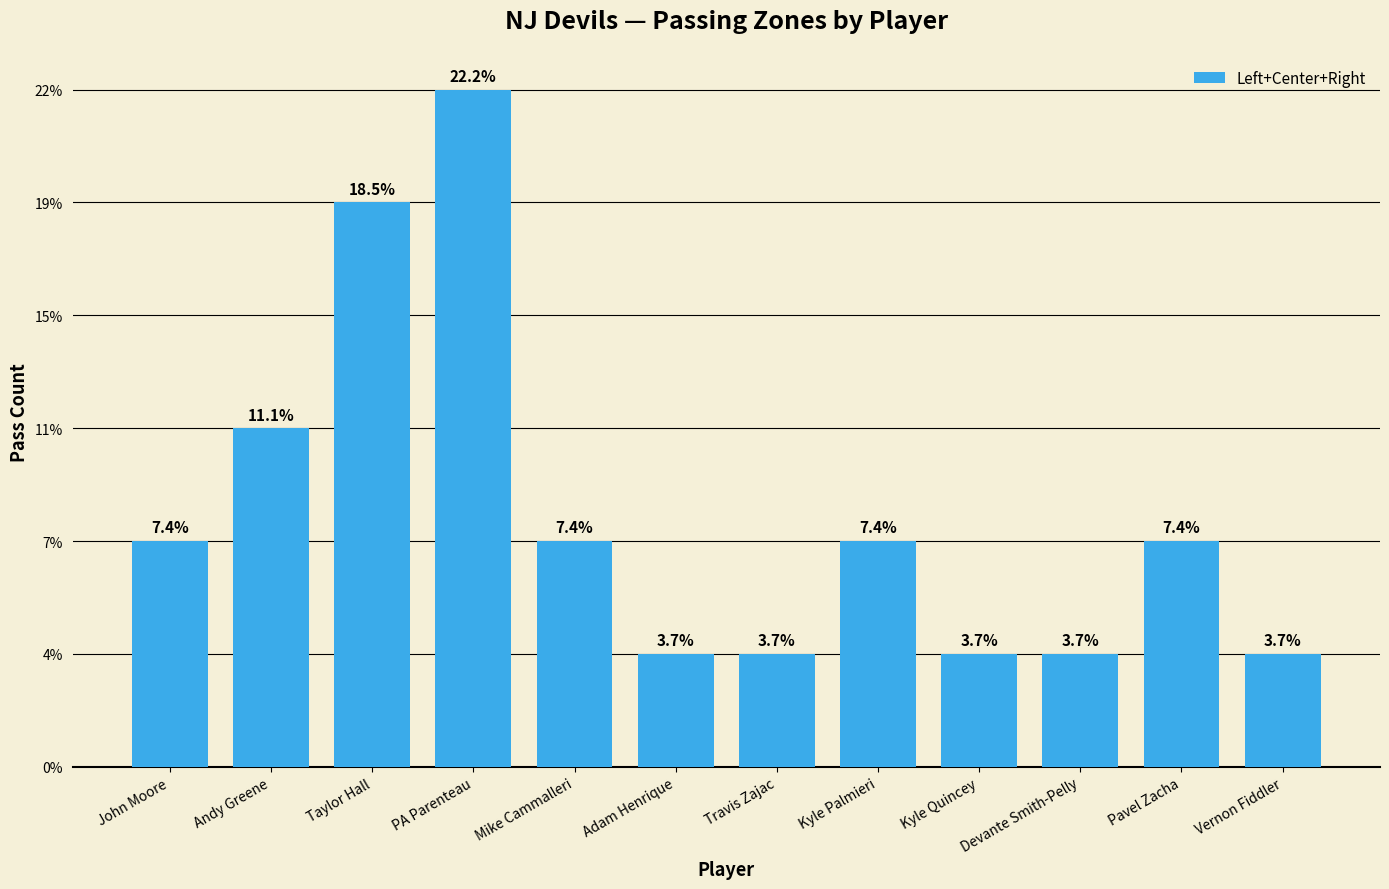

How many bars are there in total?

12